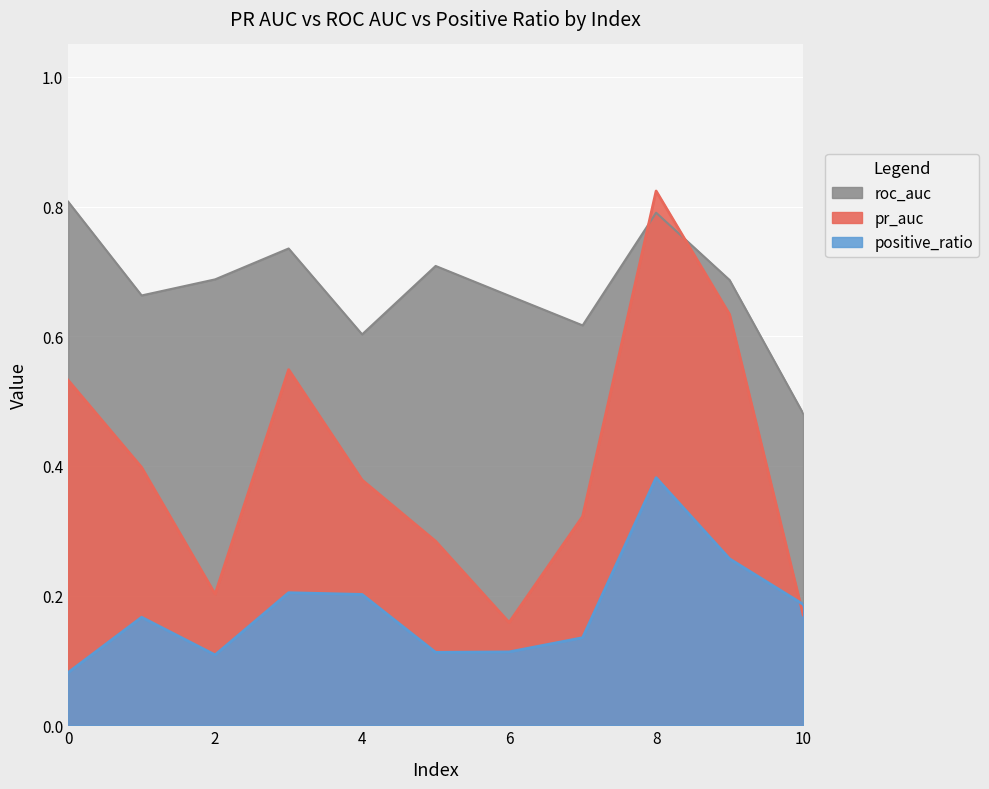

How many categories are shown in the chart?

11